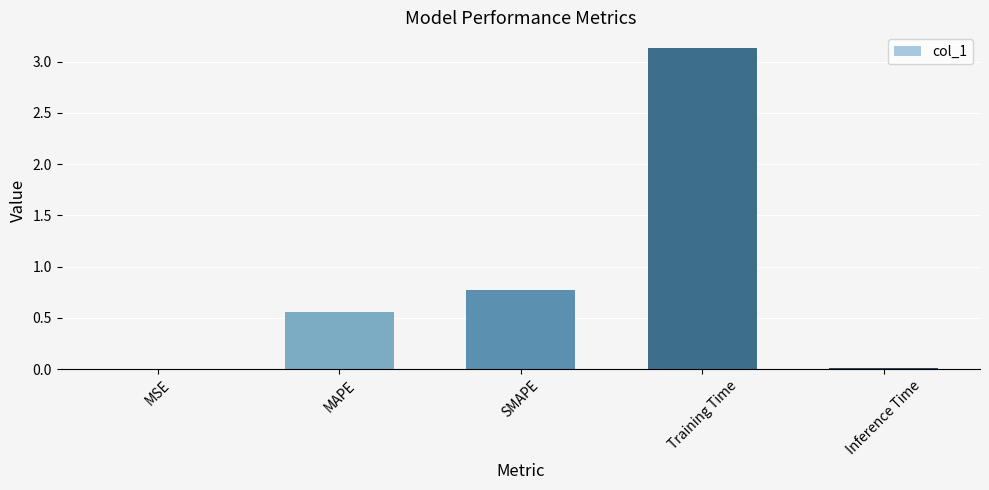

At which label is the value closest to 1?

SMAPE